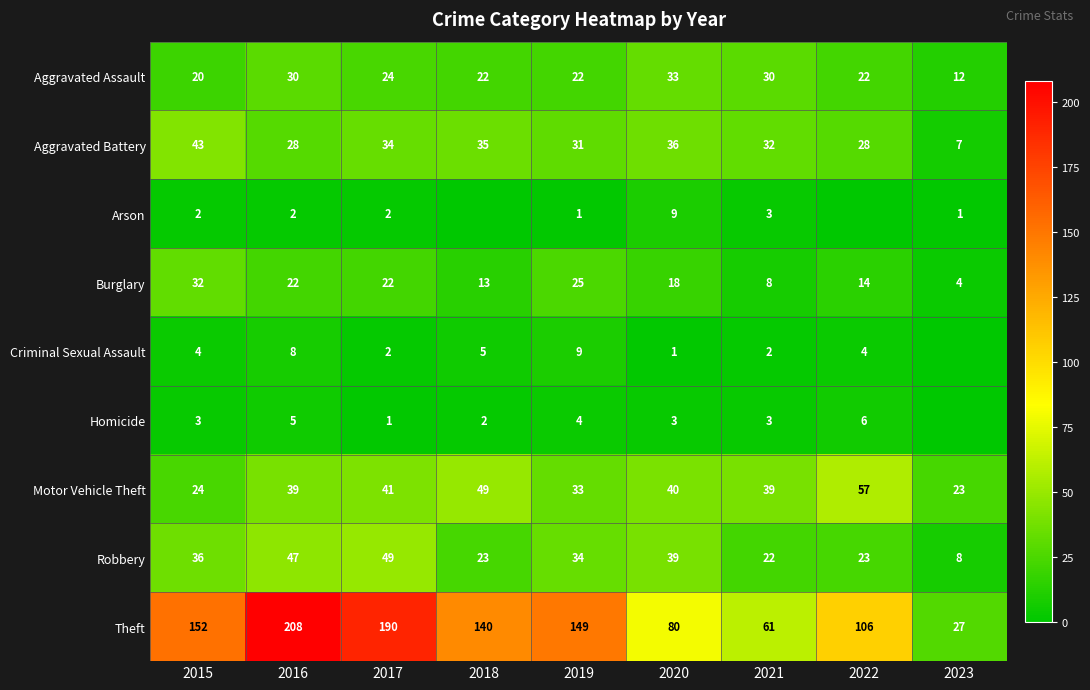

Read the Burglary value at 2020.

18